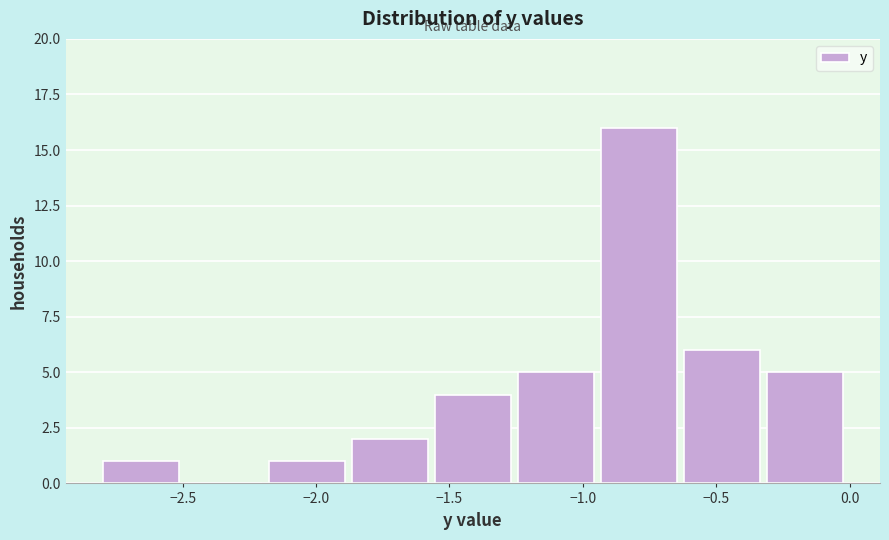

How tall is the bar that spans -0.95 to -0.60 on the x-axis? Neither the bar edges nor the heights are printed on the chart, so give them approximately, as read against the axes.

16